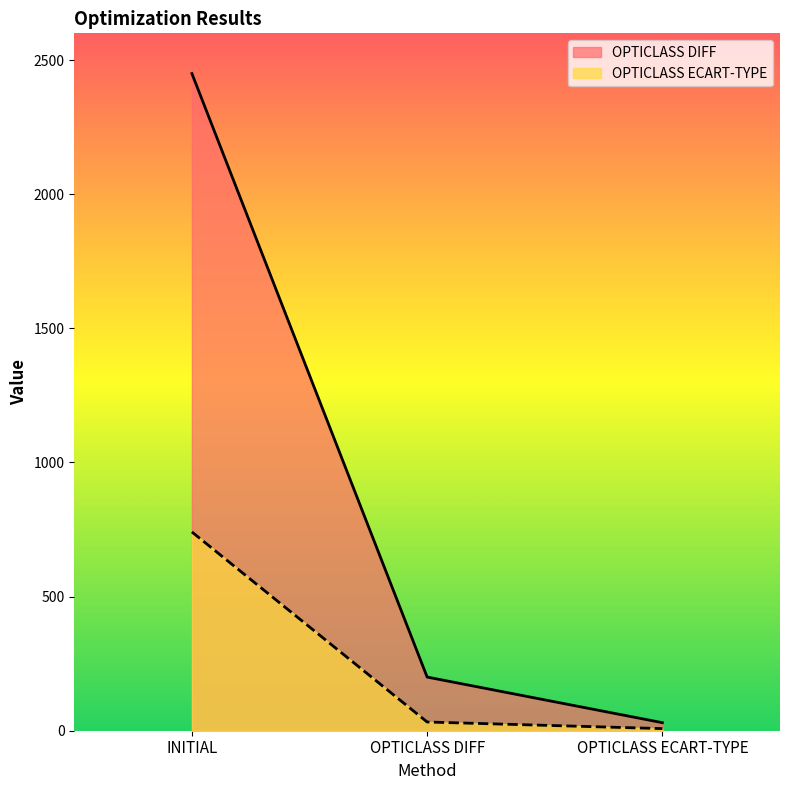

What are all the series names shown in the legend?

OPTICLASS DIFF, OPTICLASS ECART-TYPE